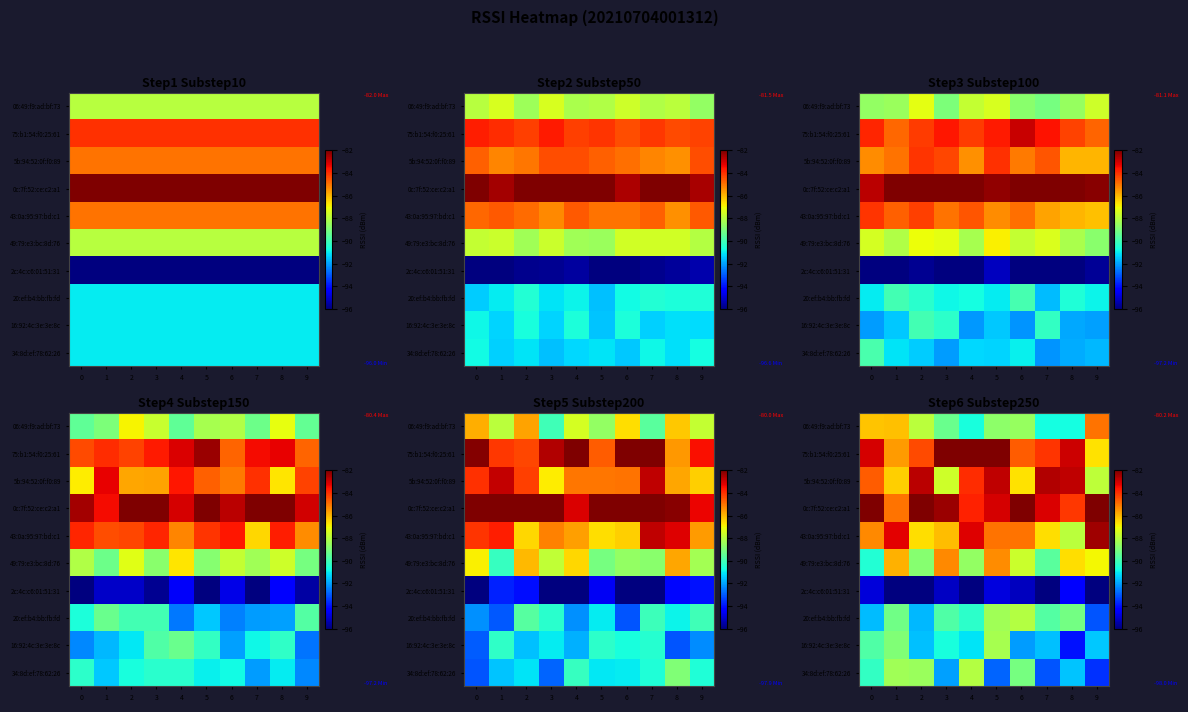

Which category has the highest value across all series?

6